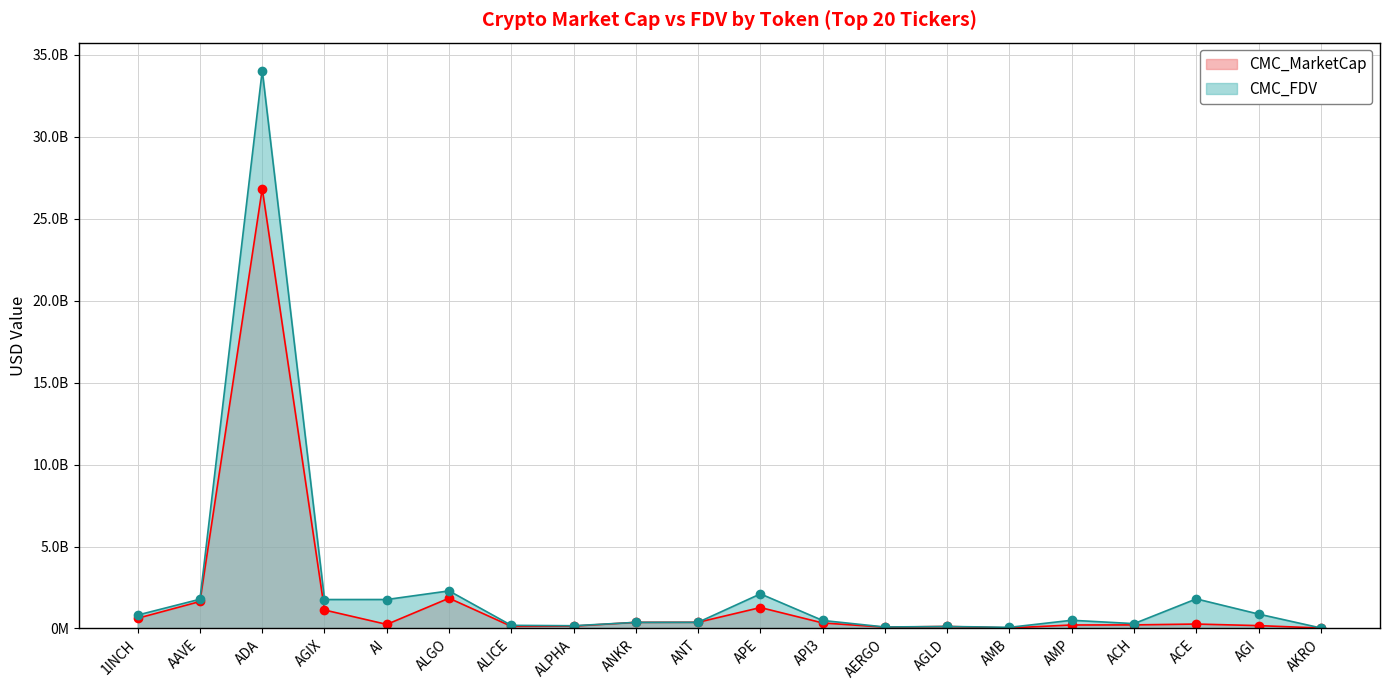

Reading left to right, extract all data points from this chart.

CMC_MarketCap: 624435893.0	1646178635.4	26847165170.2	1127406943.7	249127271.2	1847666781.6	129771366.4	145023322.8	373265672.2	377520785.6	1277462763.3	336707411.9	80140197.3	122059344.9	32867487.4	212572976.0	218250196.8	269847286.7	174112580.5	27710952.1
CMC_FDV: 818987465.2	1785489731.4	34050997610.5	1766283802.6	1767643609.3	2294457954.6	191083783.8	166693474.5	373265672.2	377520785.6	2111872315.2	488275305.0	90045165.6	122059344.9	69186204.2	500598718.7	295772225.1	1805572044.4	878626192.8	31232690.1